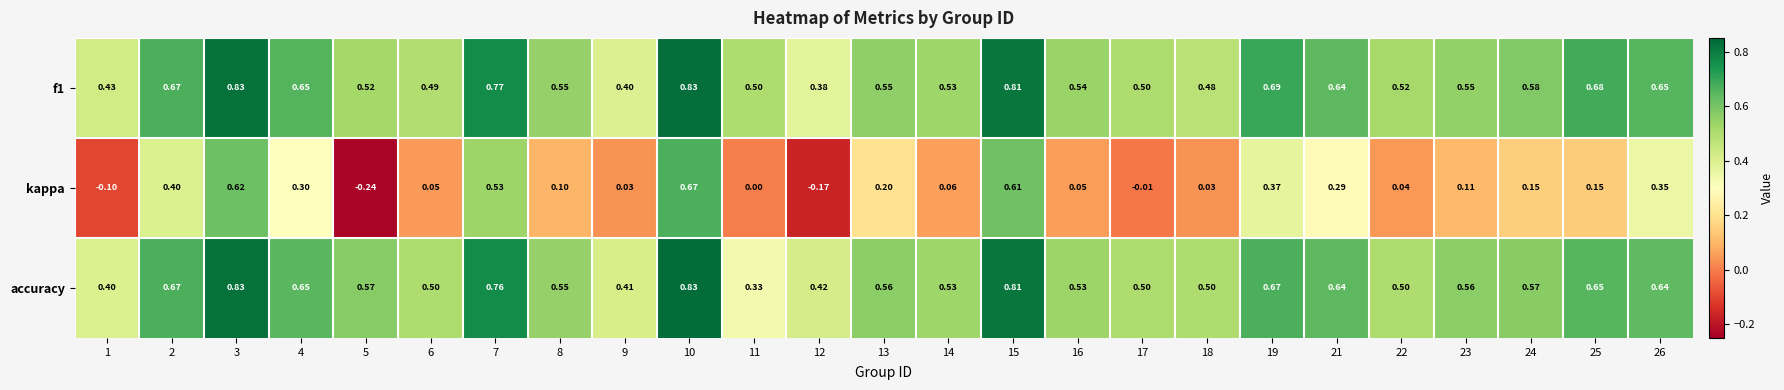

Is the value of f1 at 6 greater than the value of kappa at 9?

Yes